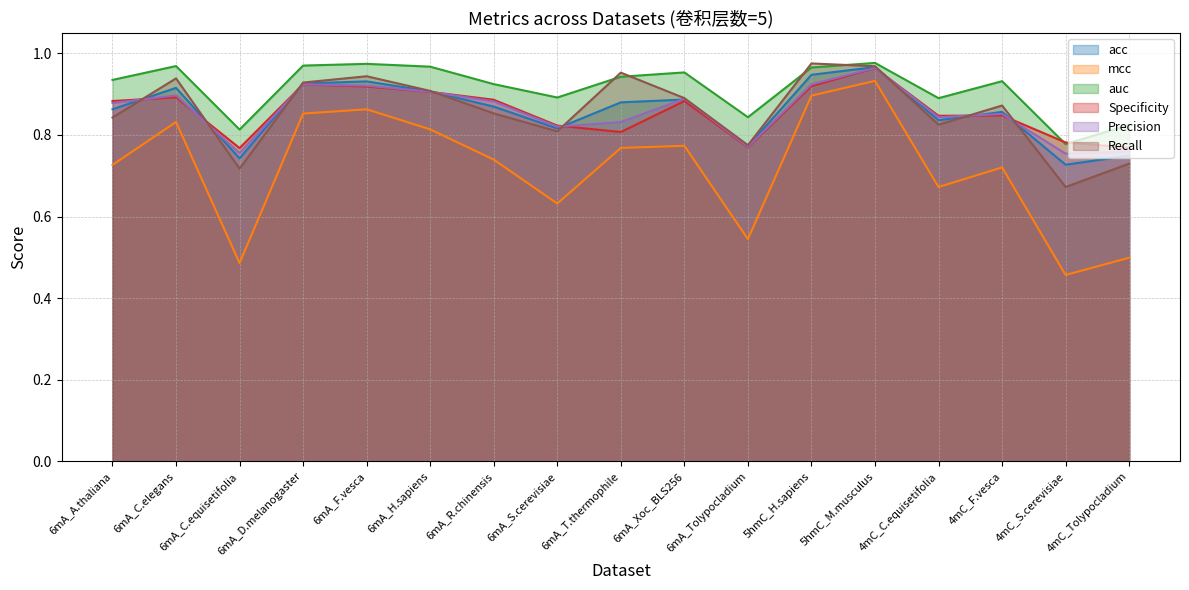

What is the label of the 1st point from the right?

4mC_Tolypocladium